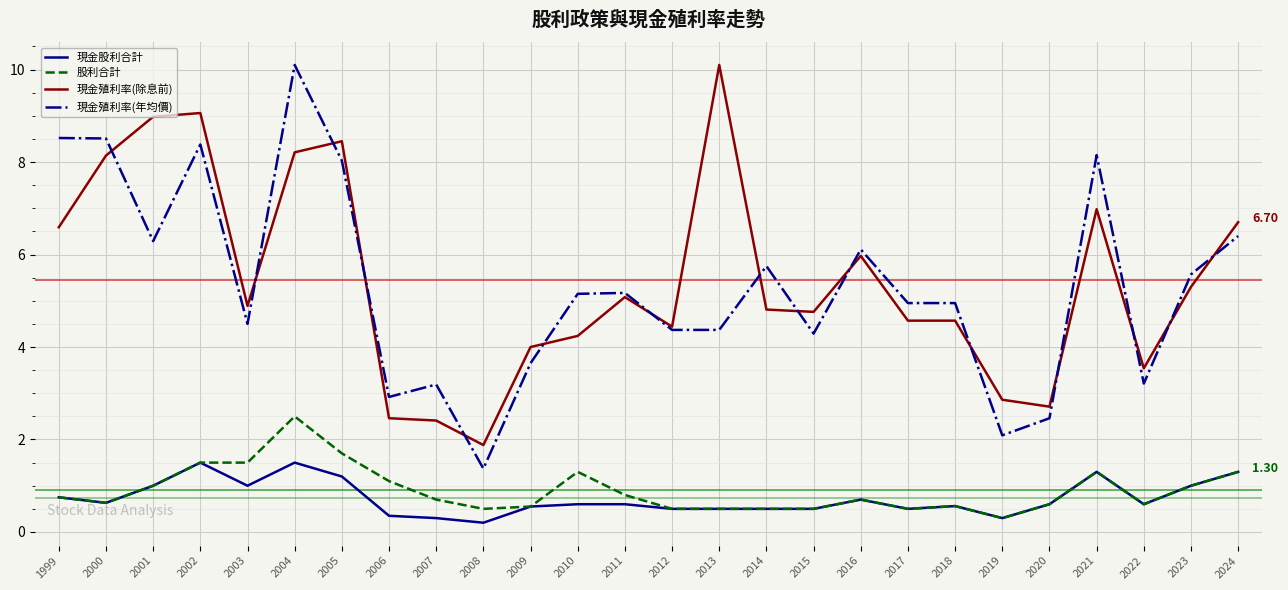

Is the value of 現金殖利率(除息前) at 2005 greater than the value of 現金股利合計 at 2021?

Yes